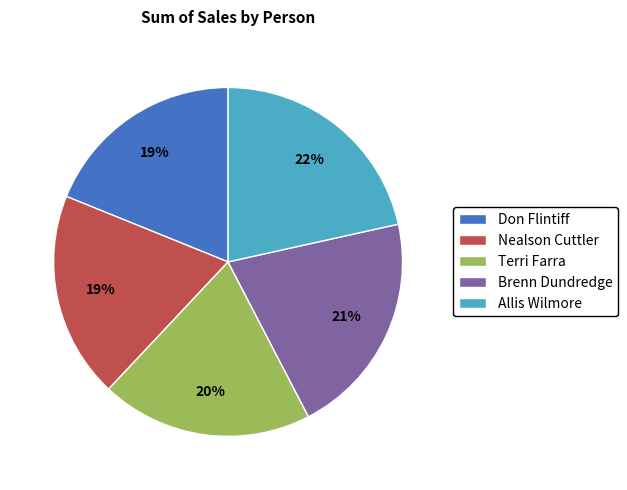

To the nearest percent, what is the combined percentage of Don Flintiff and Brenn Dundredge?

40%